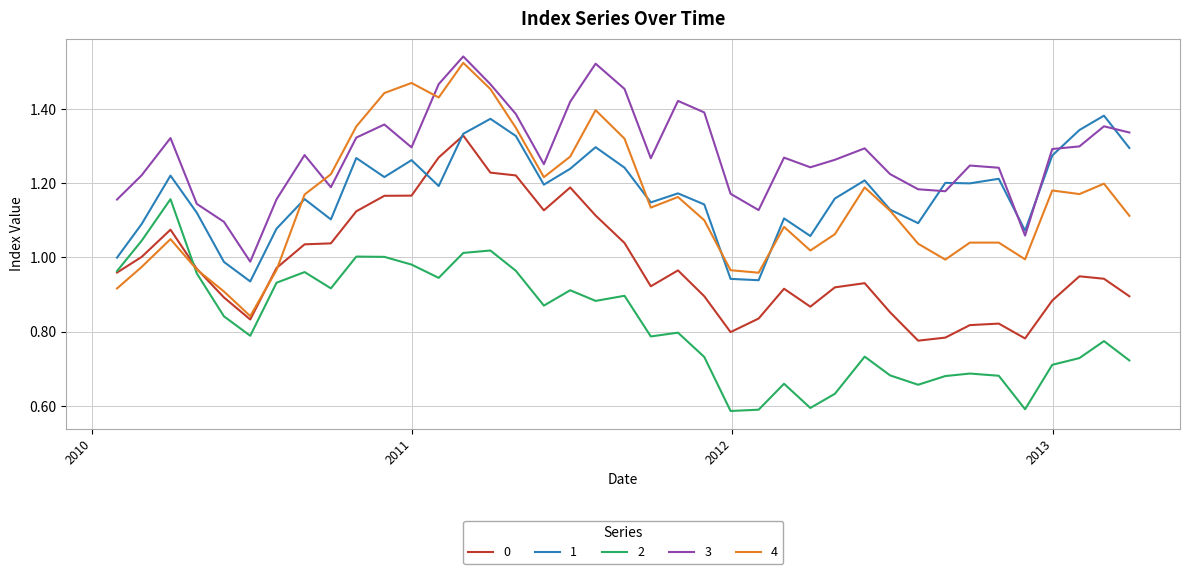

Which series has the largest range (max minus min)?

4